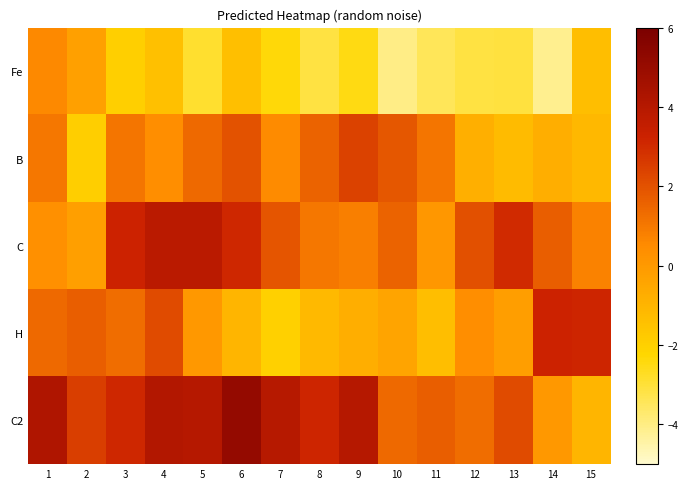

What is the total value across all series at 14?

0.1